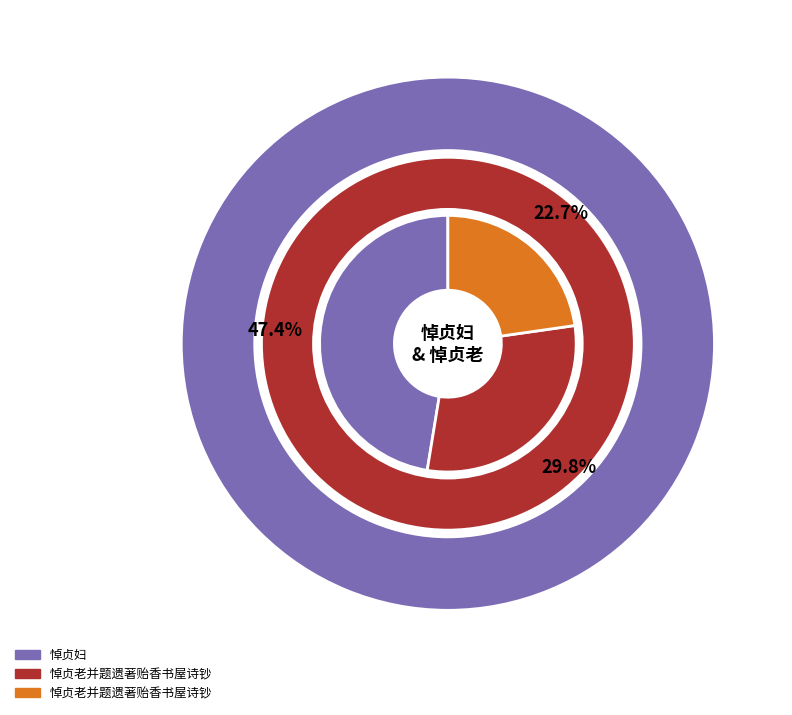

Which slice is the largest?

悼贞妇